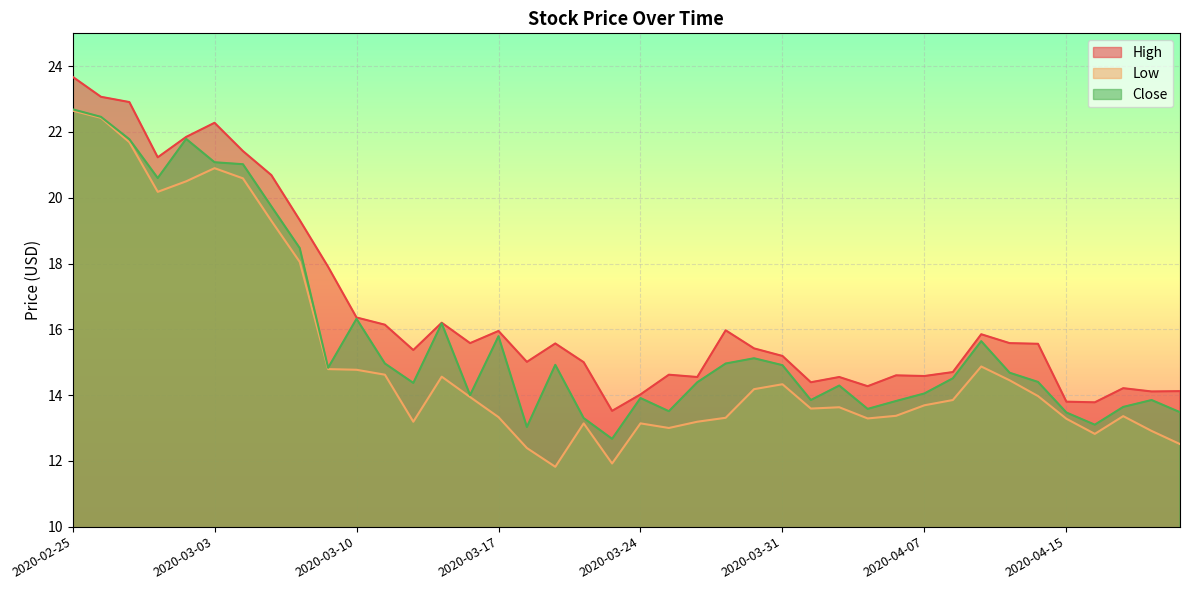

Which series has the largest range (max minus min)?

Low